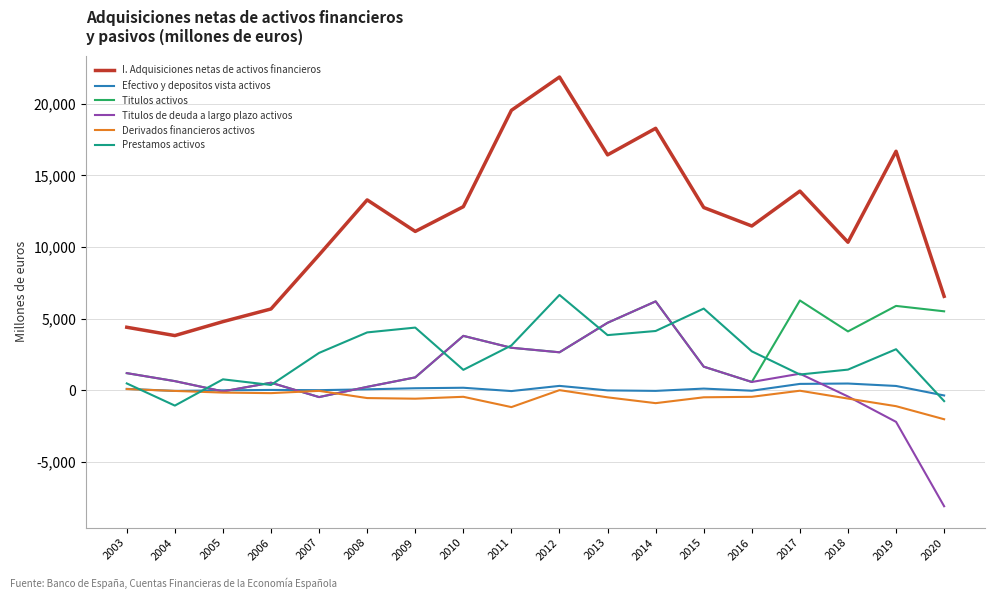

True or false: Derivados financieros activos has a value of -43 at 2017.

True